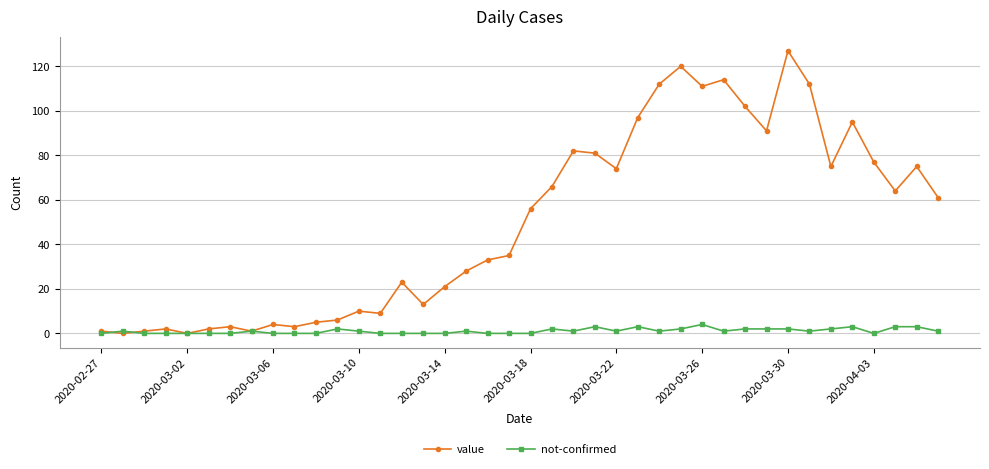

Which series has the largest total across all categories?

value